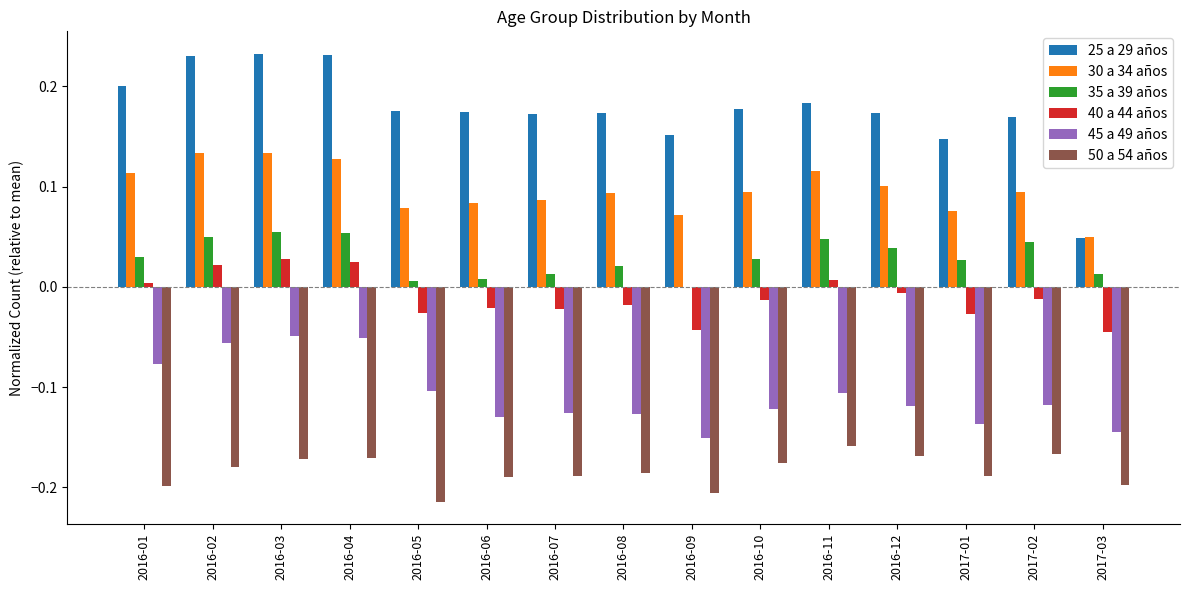

Is the value of 40 a 44 años at 2016-12 greater than the value of 25 a 29 años at 2016-03?

No